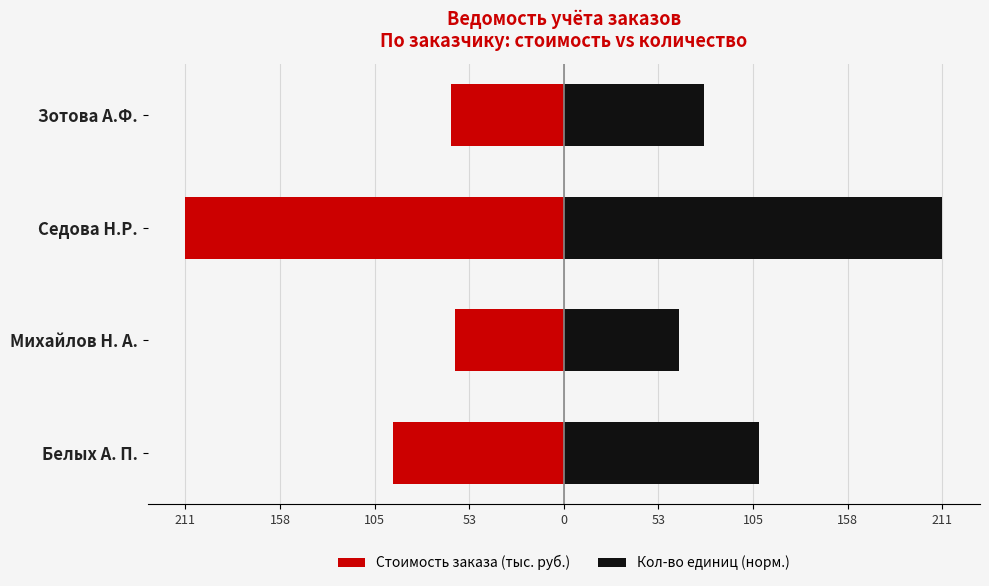

What is the value of the Стоимость заказа (тыс. руб.) bar at the 1st from the left?

-95.2